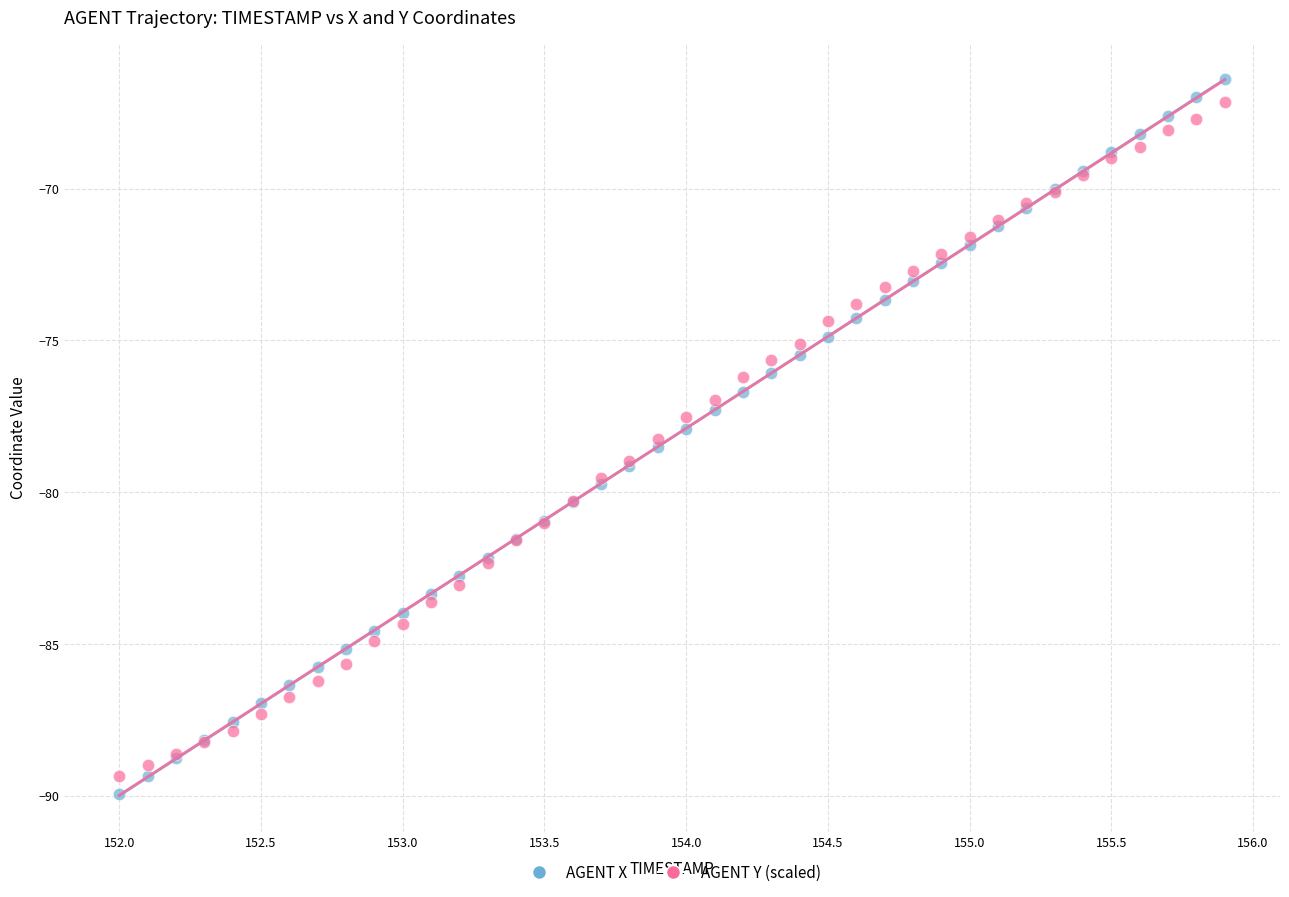

Which series has the widest spread of Y values?

AGENT X